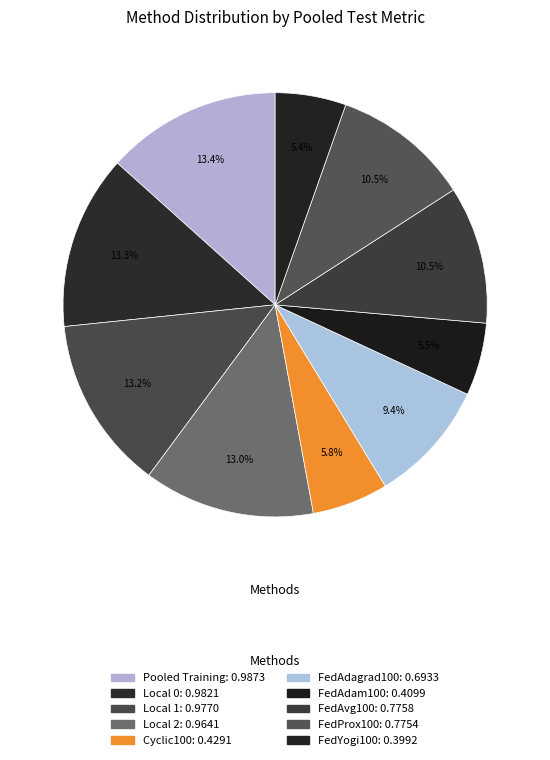

Is the sum of Local 0 and FedAvg100 greater than half?

No